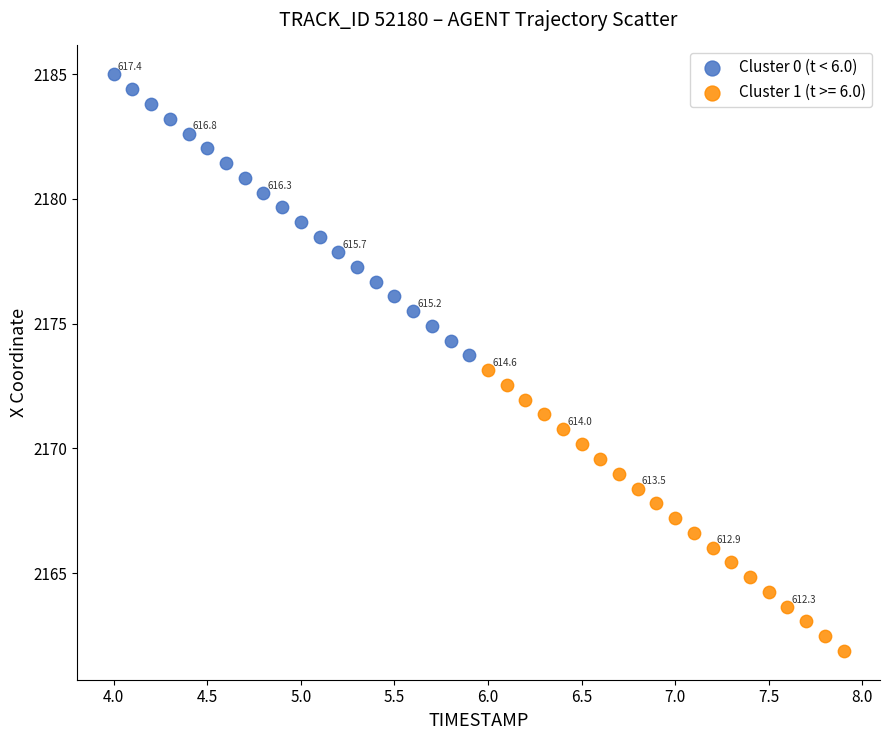

Which series has the widest spread of Y values?

Cluster 0 (t < 6.0)